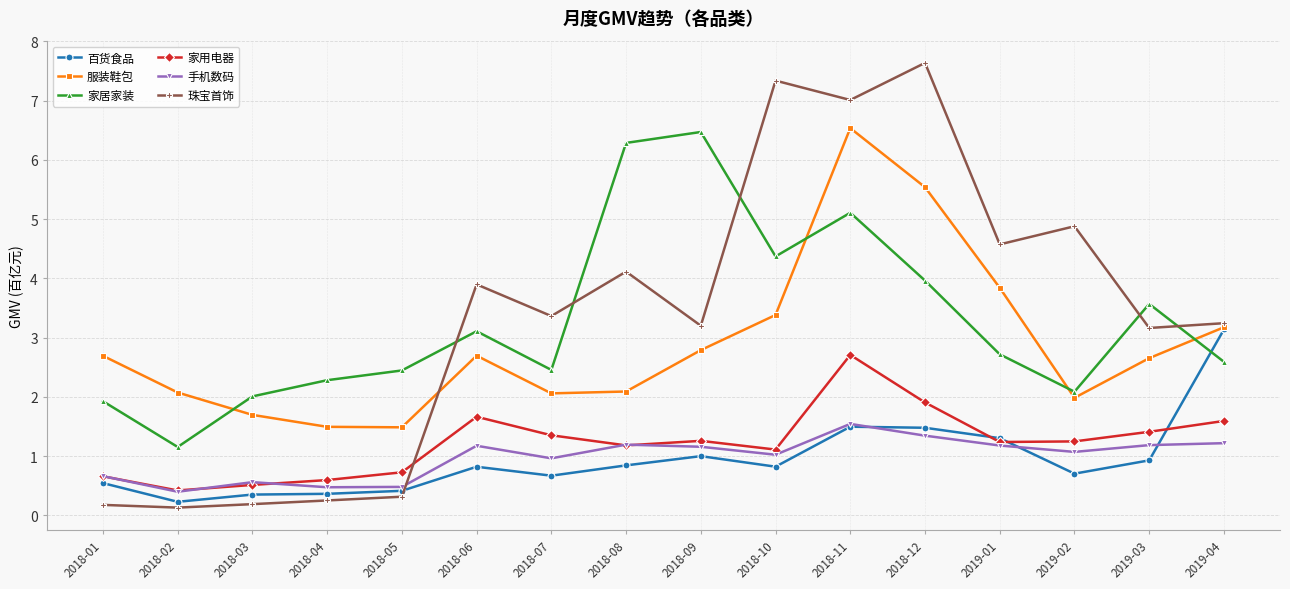

At which category does 手机数码 reach its first local valley?

2018-02